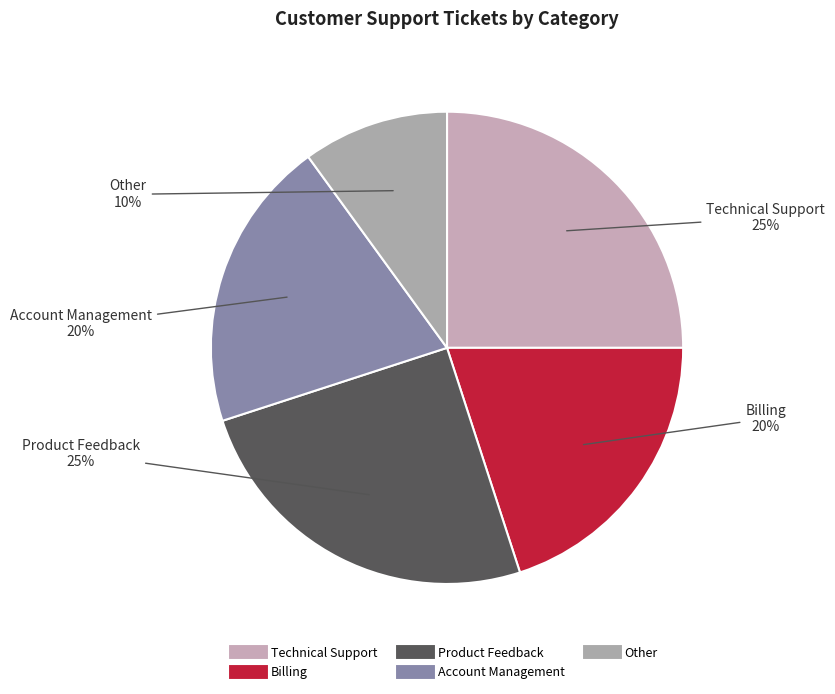

True or false: Account Management accounts for 29% of the total.

False